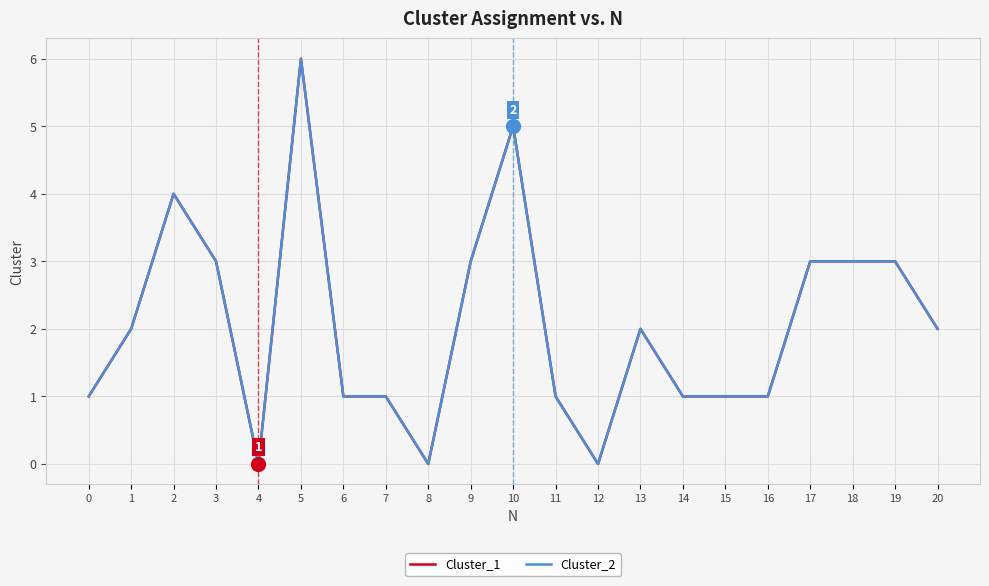

True or false: Cluster_1 has a value of 1 at 3.

False